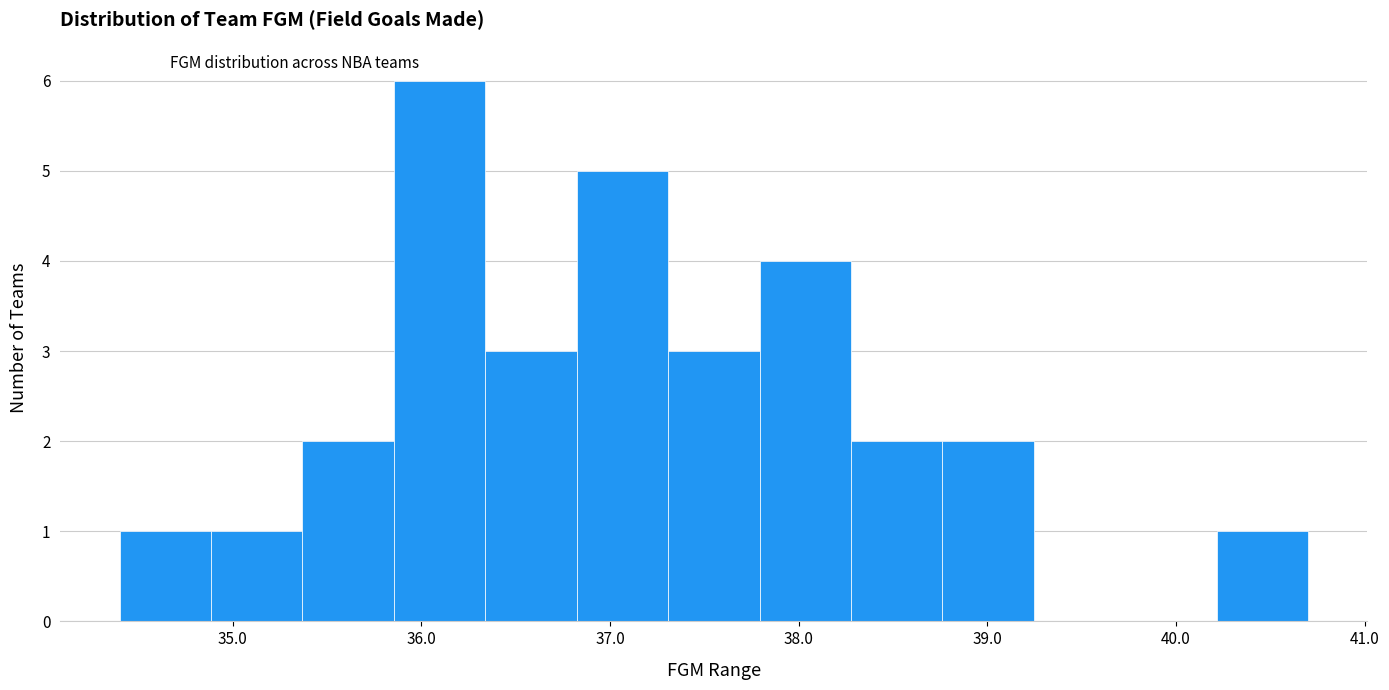

Reading left to right, list every bar in this chart as the range it spans on the x-axis followed by its height. Neither the bar edges nor the heights are printed on the chart, so give them approximately, as read against the axes.

34.4 to 34.9: 1
34.9 to 35.4: 1
35.4 to 35.9: 2
35.9 to 36.3: 6
36.3 to 36.8: 3
36.8 to 37.3: 5
37.3 to 37.8: 3
37.8 to 38.3: 4
38.3 to 38.8: 2
38.8 to 39.2: 2
39.2 to 39.7: 0
39.7 to 40.2: 0
40.2 to 40.7: 1